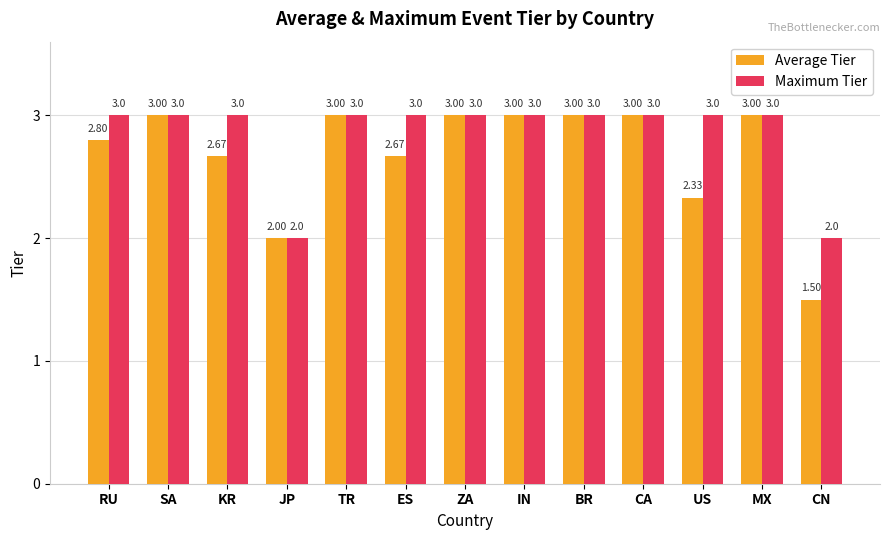

What is the total value across all series at KR?

5.7